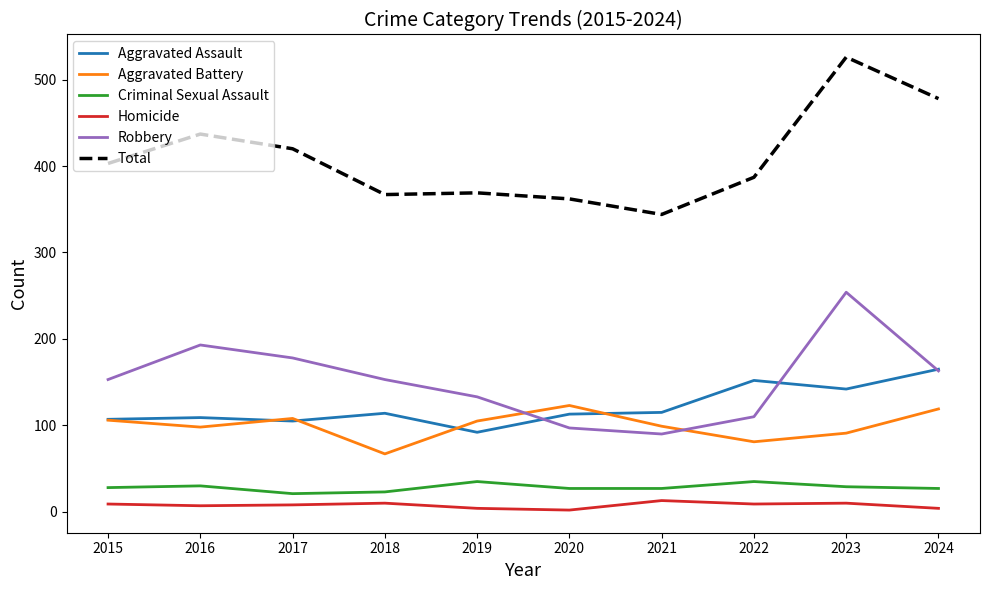

The value of Robbery at 2016 is 297. True or false?

False